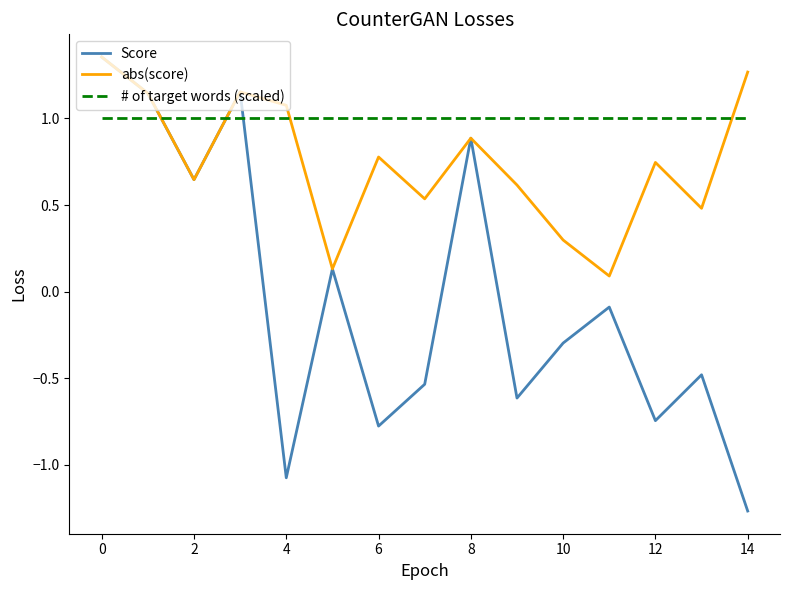

How many times do # of target words (scaled) and Score cross each other?

3